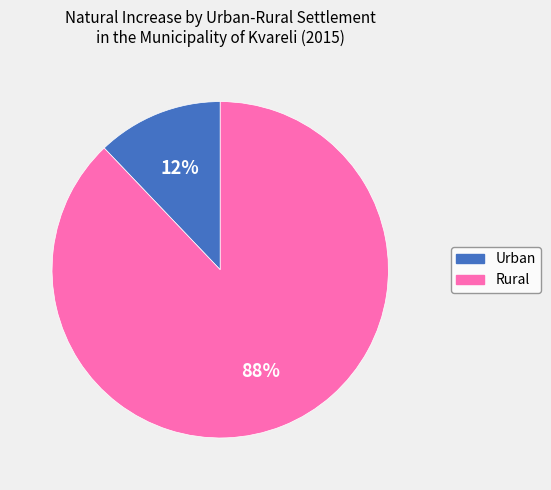

What is the majority slice?

Rural